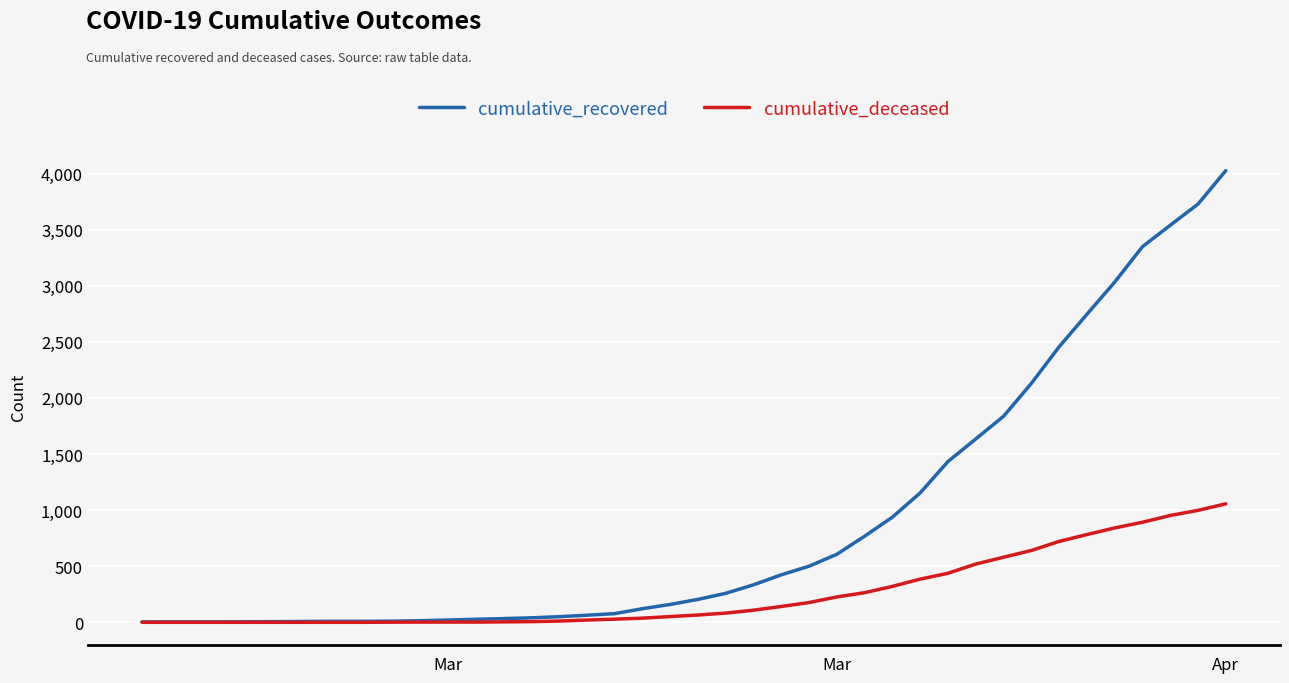

List the series in order of their peak value, lowest first.

cumulative_deceased, cumulative_recovered